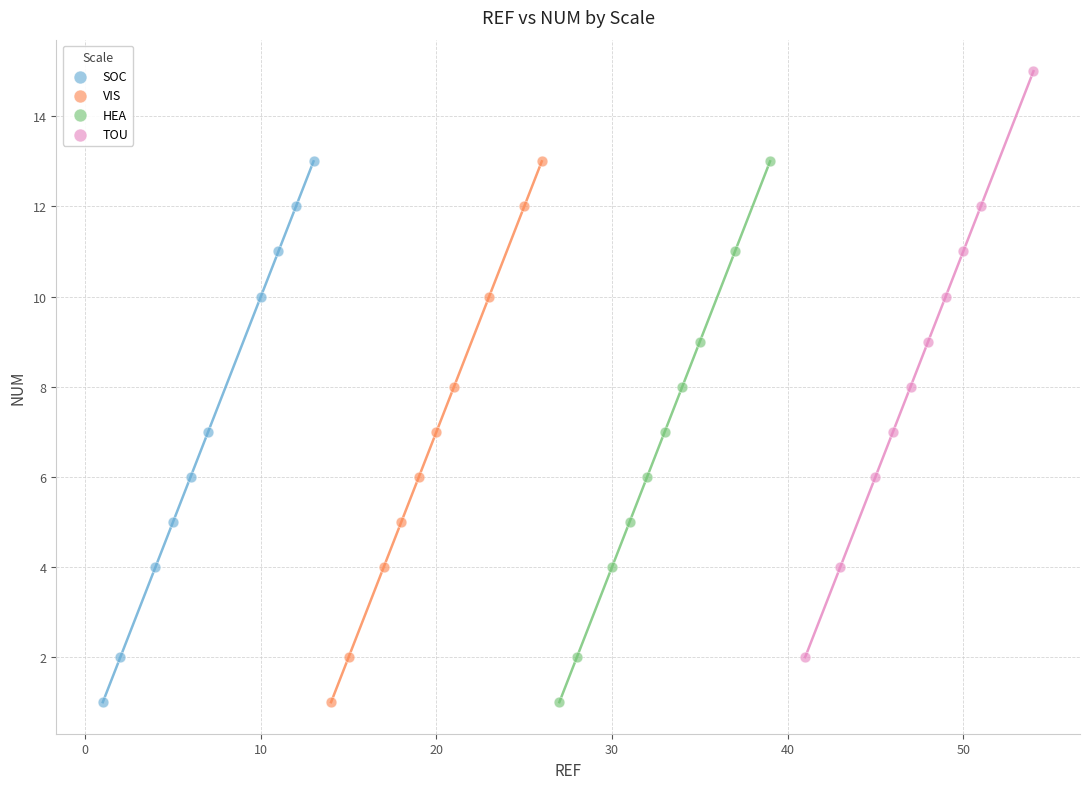

Which series has the largest Y range (max minus min)?

TOU